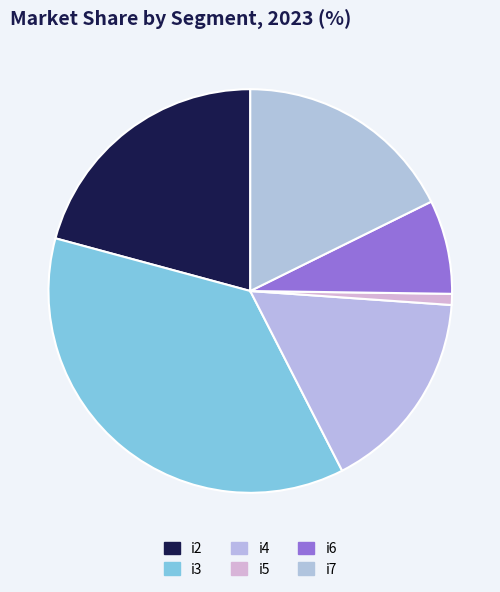

Is it true that i6 is 8% of the pie?

True